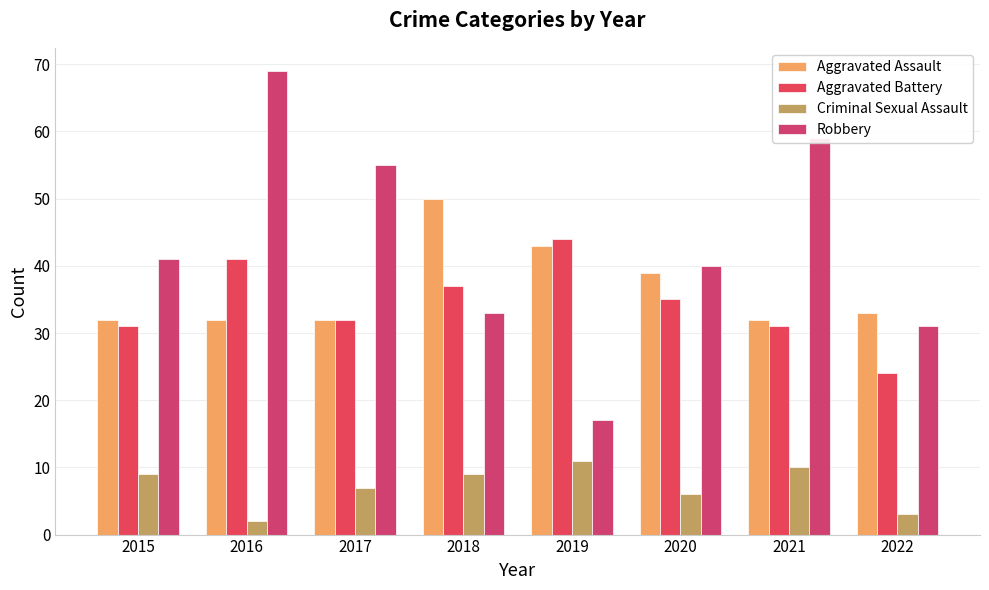

Which series has the largest total across all categories?

Robbery